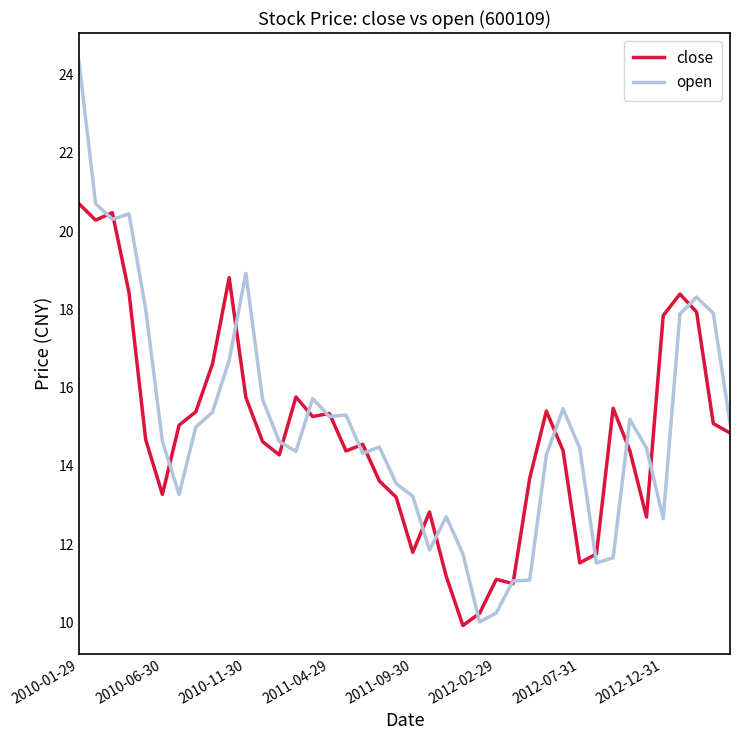

True or false: open has more than 1 interior local peaks.

True